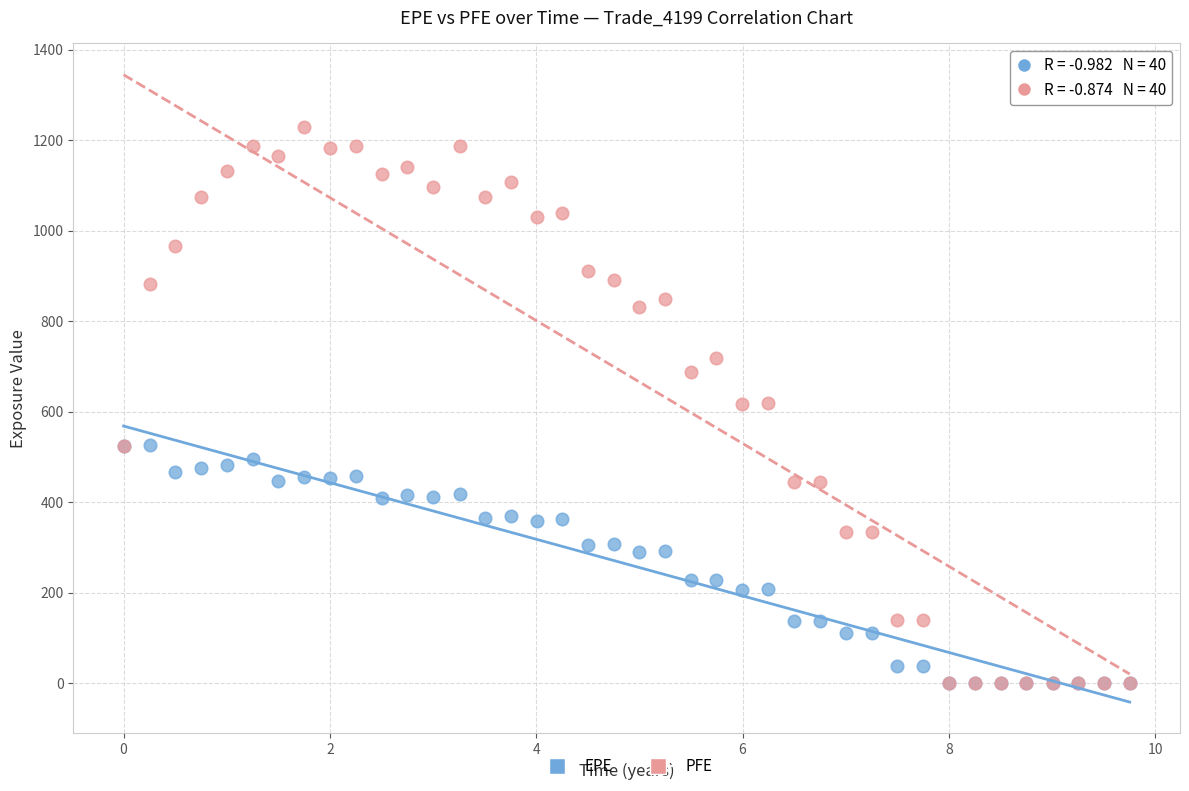

Which series has the widest spread of Y values?

PFE